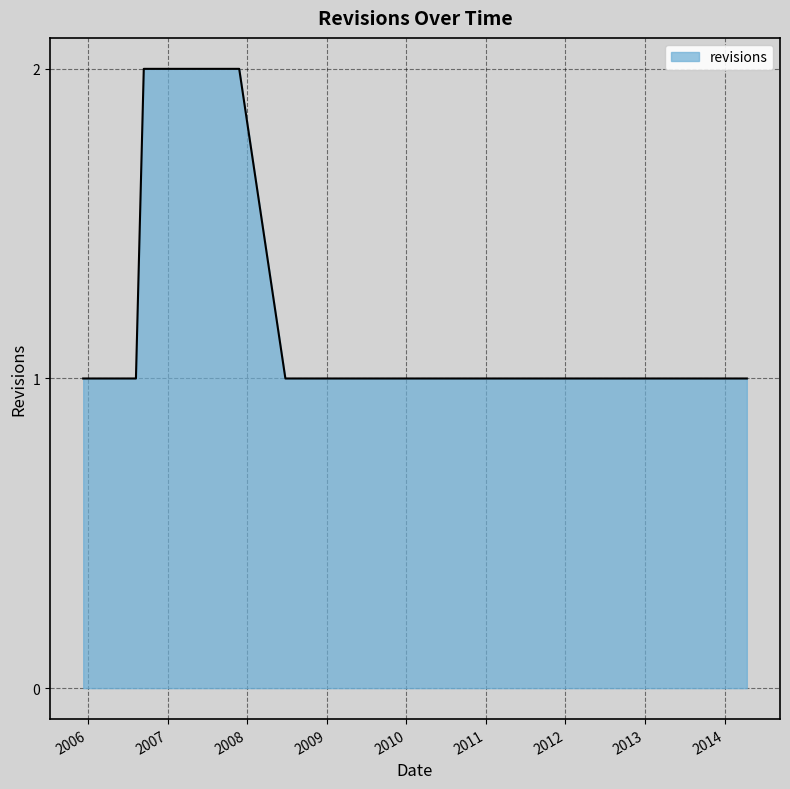

Does the chart have visible grid lines?

Yes